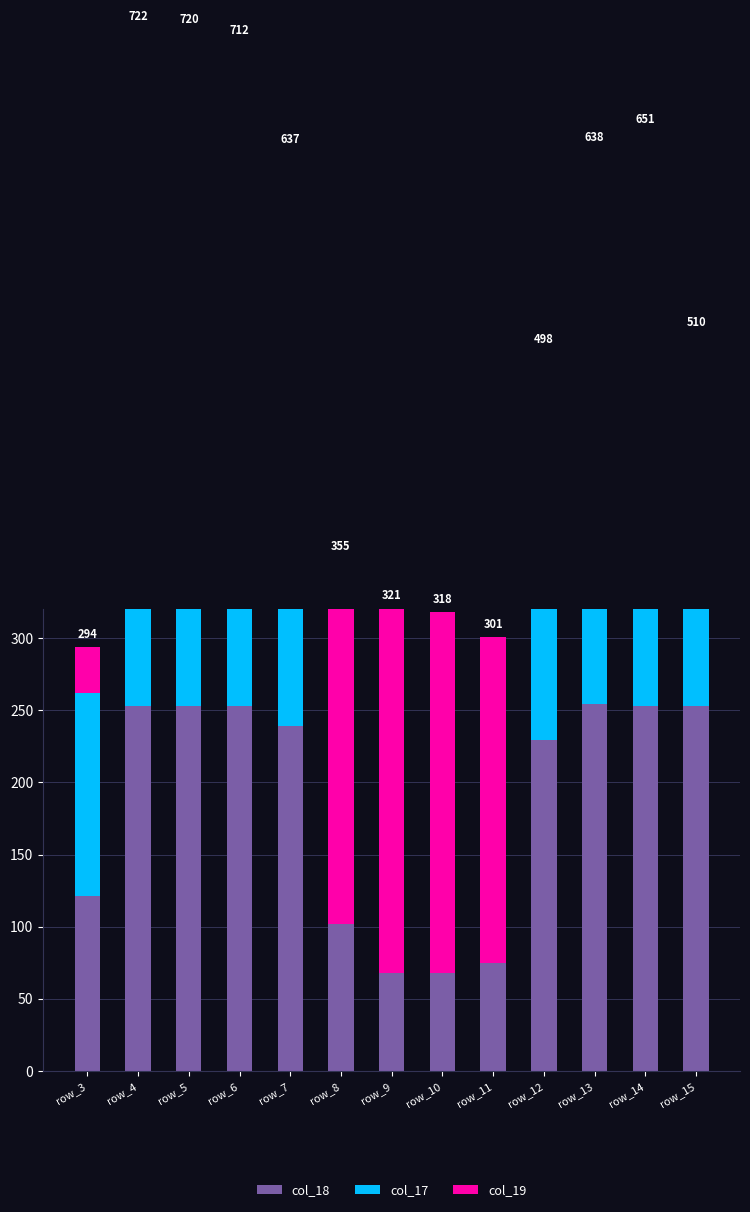

How many bars are there in total?

39